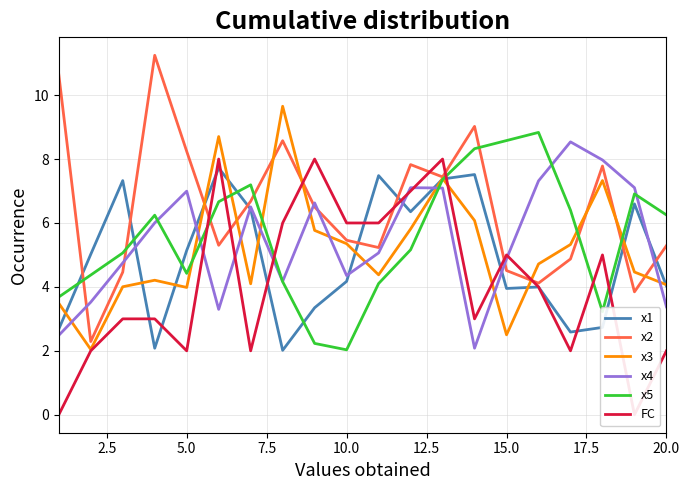

Which series ends up on top after the final intersection of x3 and x4?

x3